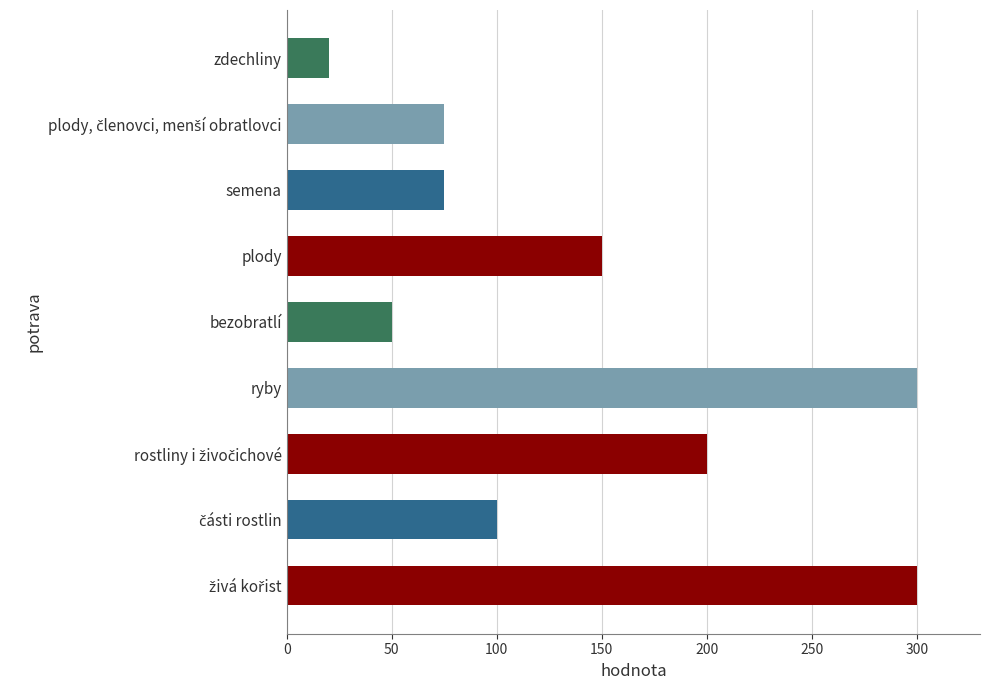

What is the maximum value shown in the chart?

300